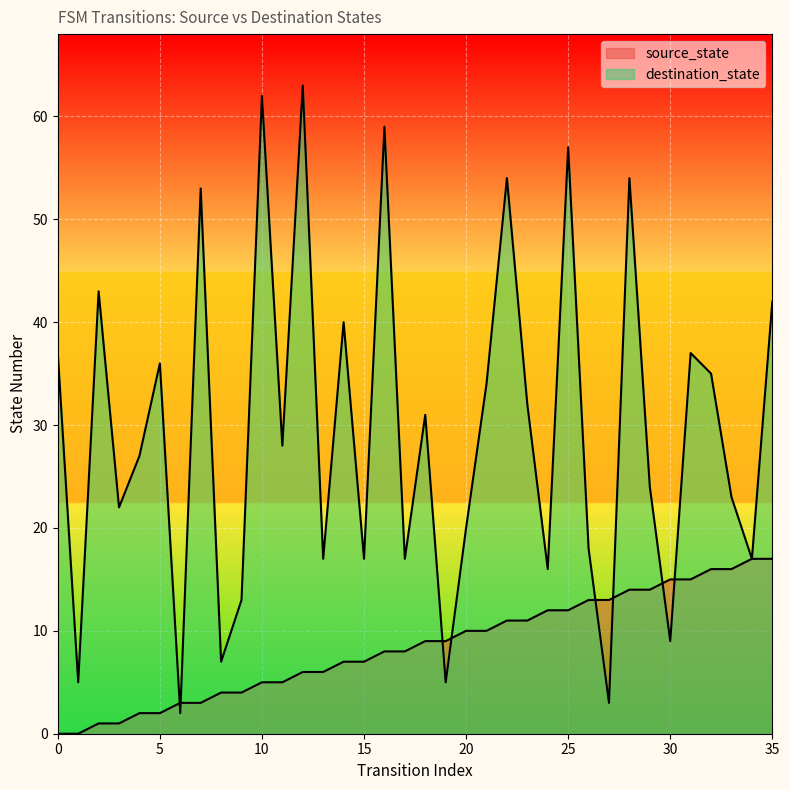

At which label does source_state first exceed 9?

20